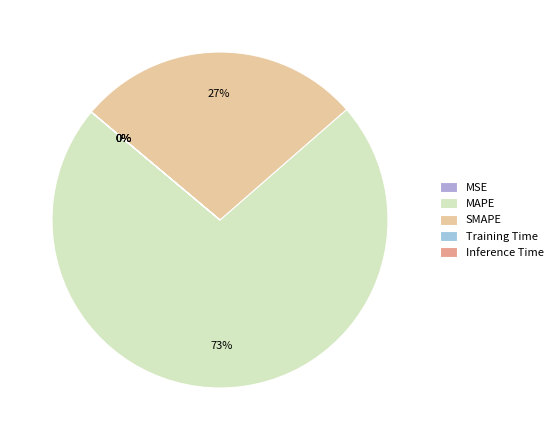

How many slices are in this pie chart?

5